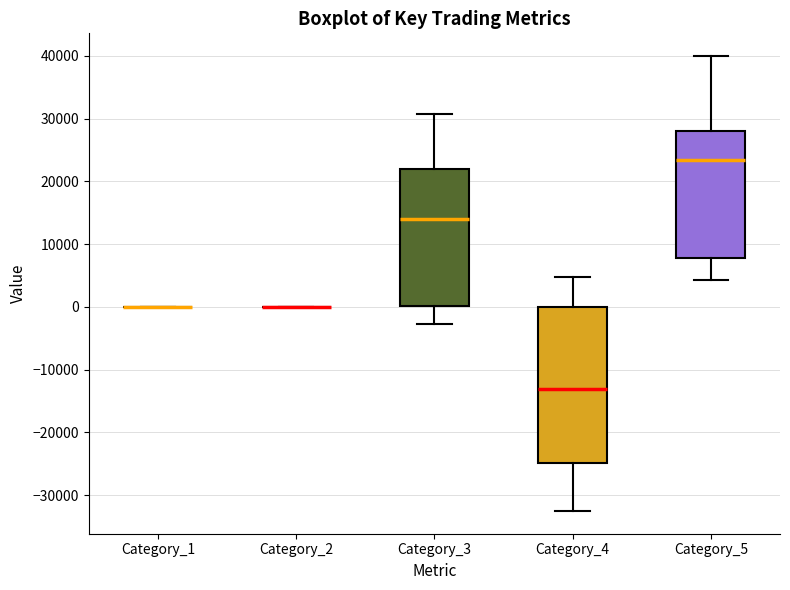

Reading left to right, read every box against the y-axis: the position of its median line, the range the box covers, and the ends of its whiskers. The values are not printed on the chart, so give them approximately, as read against the axis.

Category_1: box collapsed to a line at 0, whiskers 0 to 0
Category_2: box collapsed to a line at 0, whiskers 0 to 0
Category_3: median 14000, box 0 to 22000, whiskers -3000 to 31000
Category_4: median -13000, box -25000 to 0, whiskers -33000 to 5000
Category_5: median 23000, box 8000 to 28000, whiskers 4000 to 40000